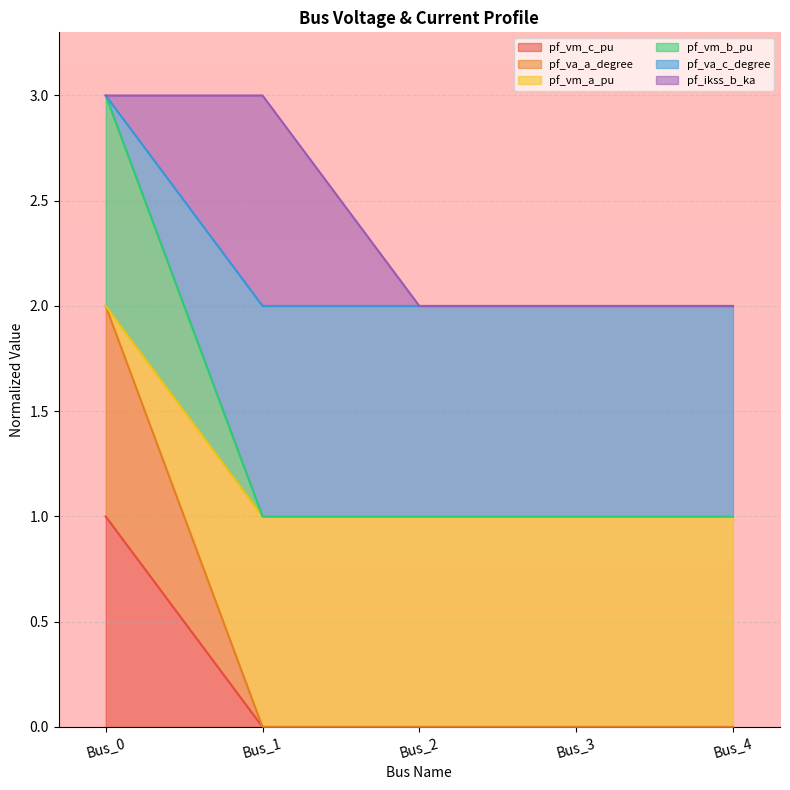

How many lines are shown in the chart?

6